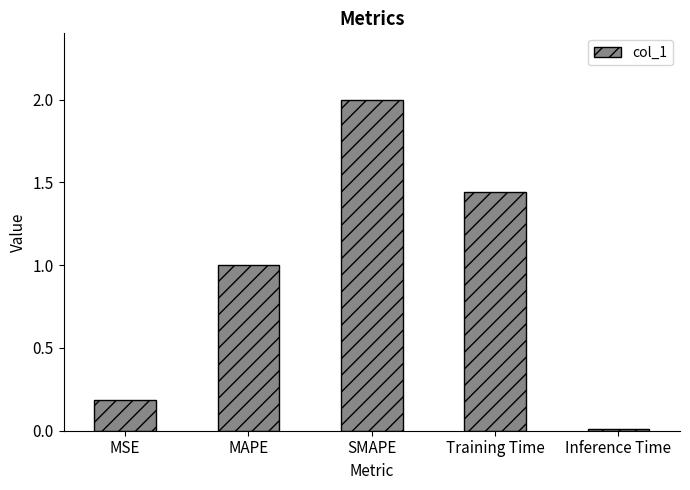

What is the label of the 5th bar from the left?

Inference Time